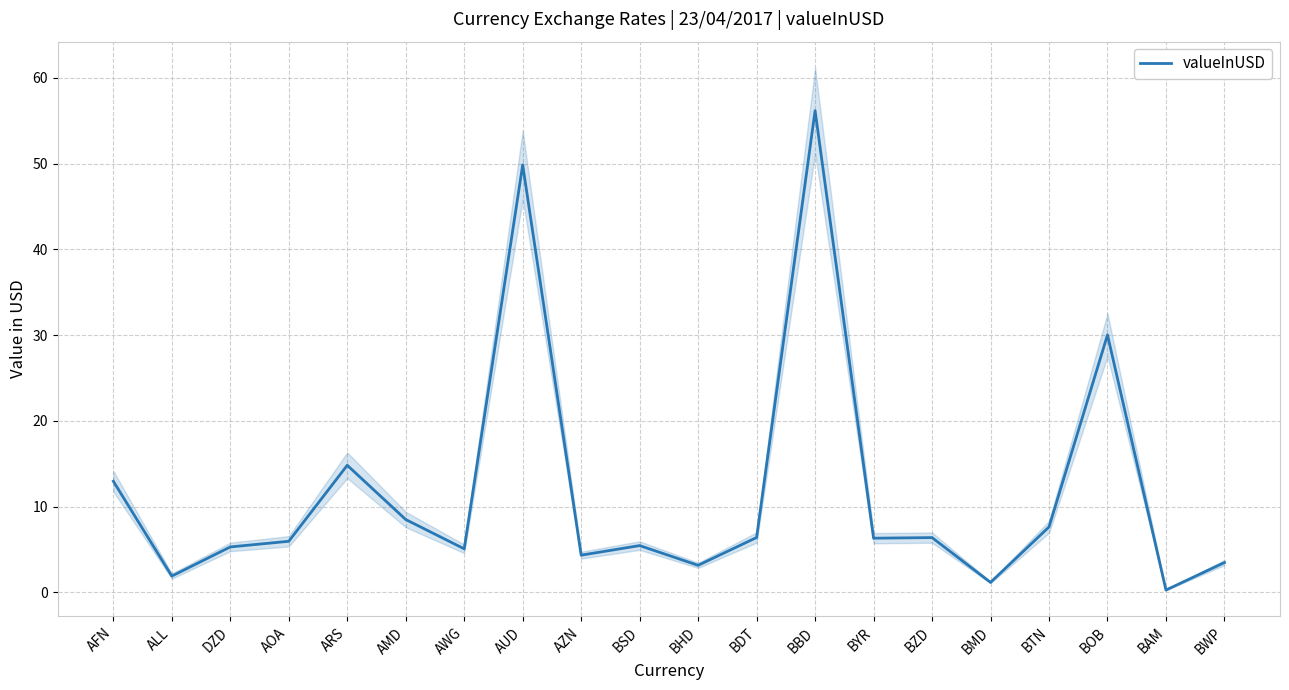

What is the difference between the second highest and second lowest values?

48.7